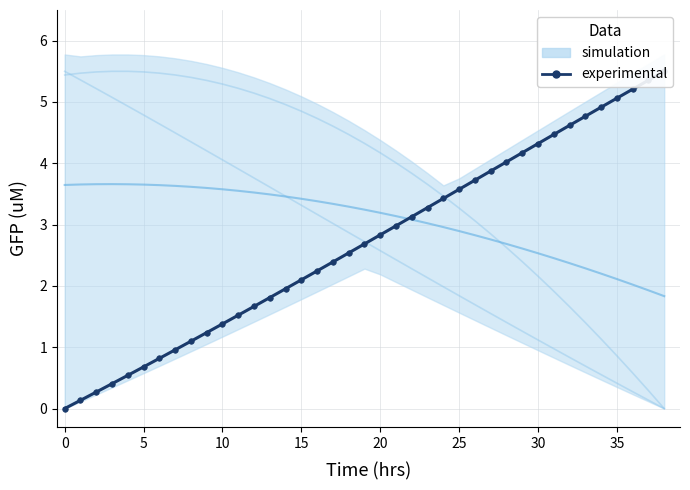

Is it true that the value at 22 is 1.7?

False